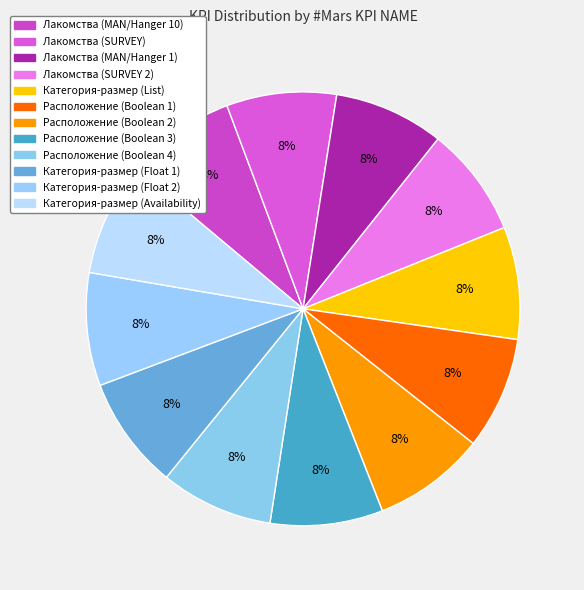

To the nearest percent, what is the average slice percentage?

8%